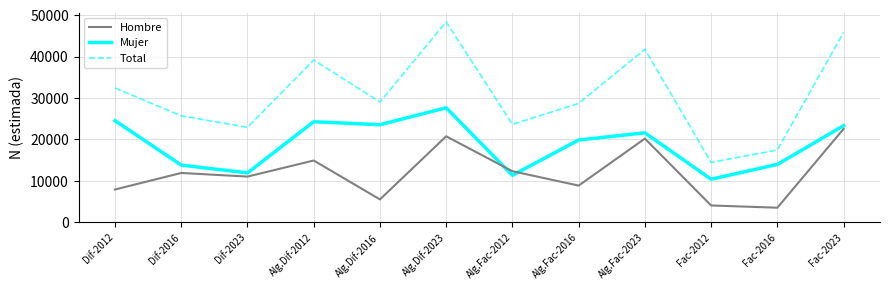

Rank the series by their maximum value, from highest to lowest.

Total, Mujer, Hombre